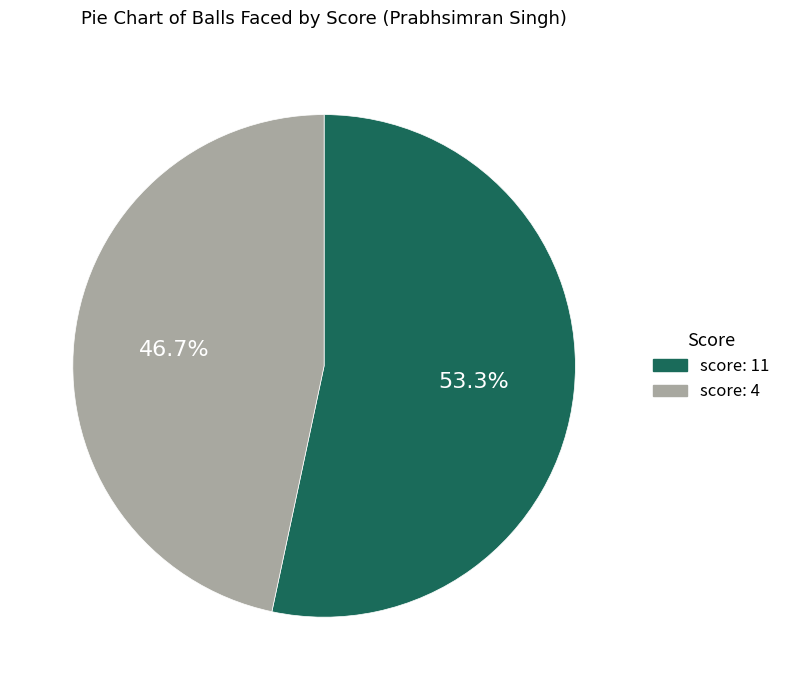

To the nearest percent, what is the combined percentage of score: 4 and score: 11?

100%